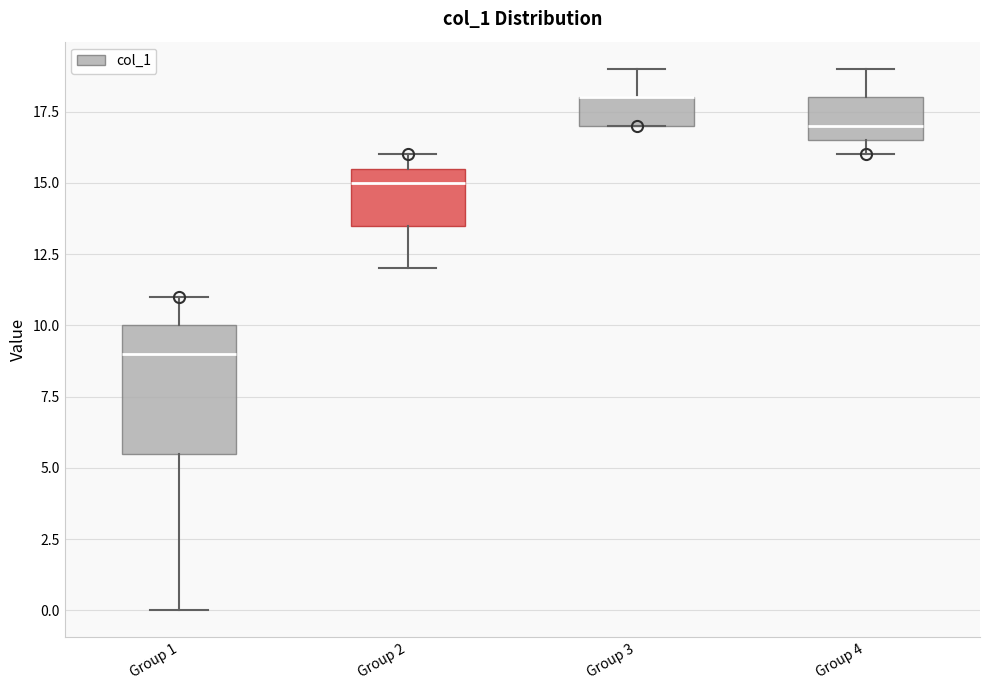

Reading left to right, read every box against the y-axis: the position of its median line, the range the box covers, and the ends of its whiskers. The values are not printed on the chart, so give them approximately, as read against the axis.

Group 1: median 9.0, box 5.5 to 10.0, whiskers 0.0 to 11.0
Group 2: median 15.0, box 13.5 to 15.5, whiskers 12.0 to 16.0
Group 3: median 18.0 (drawn on the box's upper edge), box 17.0 to 18.0, whiskers 17.0 to 19.0
Group 4: median 17.0, box 16.5 to 18.0, whiskers 16.0 to 19.0